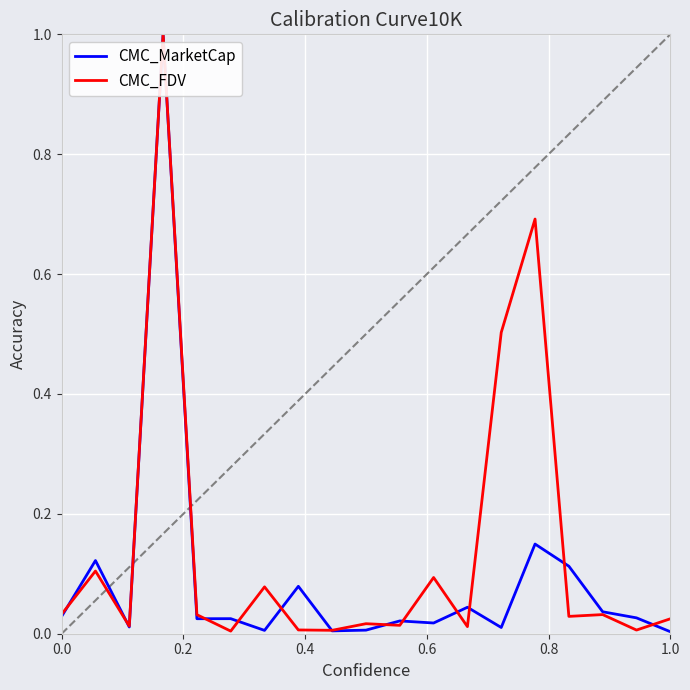

What is the difference between the maximum and second lowest values in the CMC_FDV series?

1.0